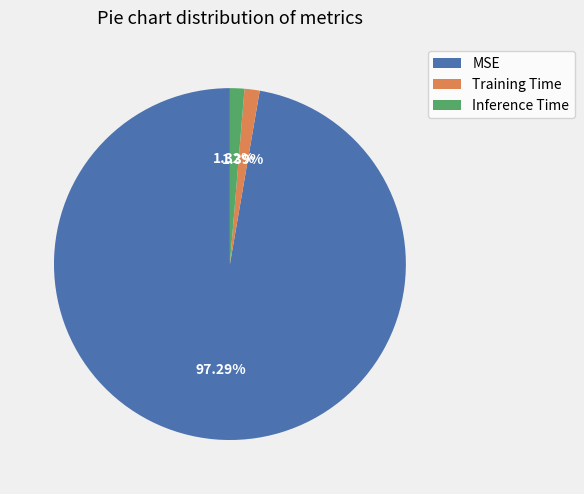

To the nearest percent, what portion does Inference Time represent?

1%